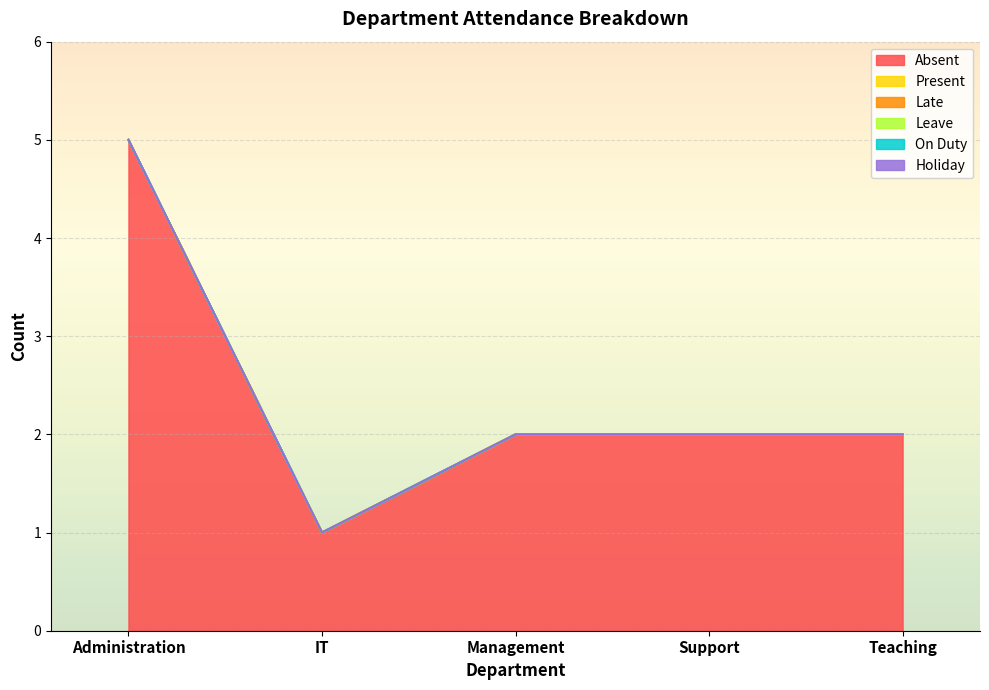

What are all the series names shown in the legend?

Absent, Present, Late, Leave, On Duty, Holiday